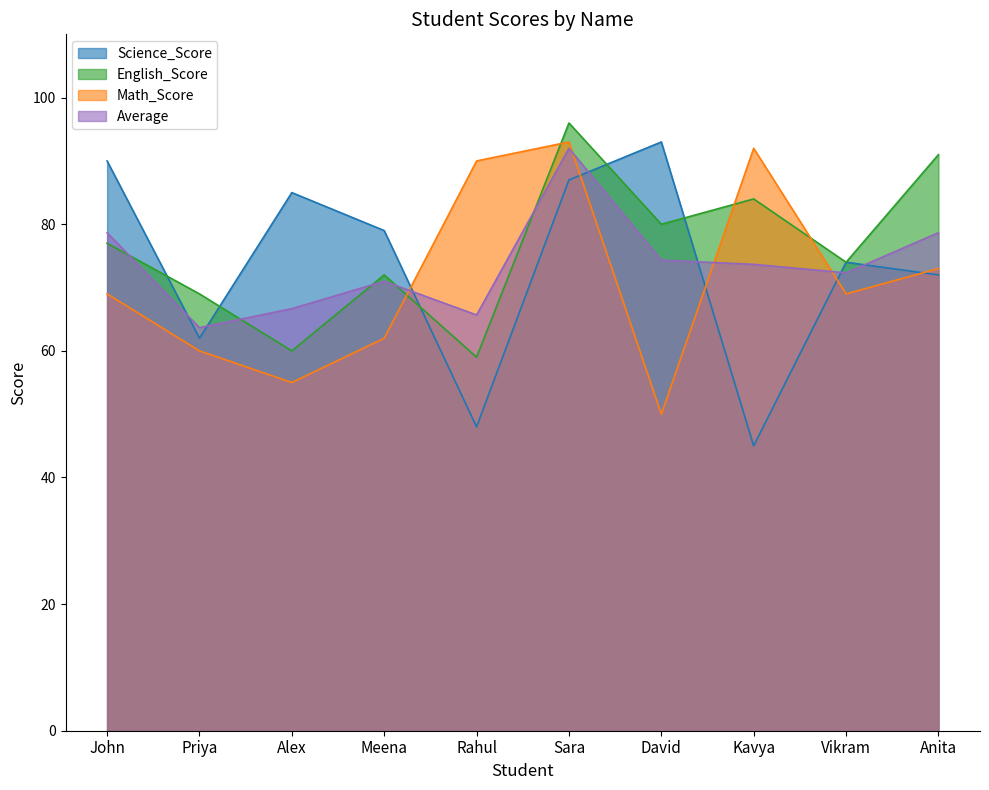

True or false: Average has more than 1 points higher than both neighbors.

True